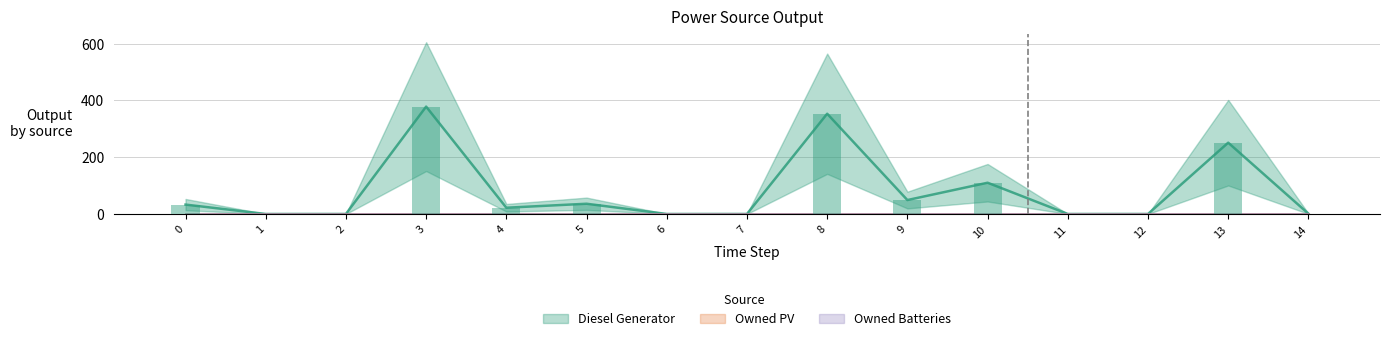

How many series are shown in this chart?

3